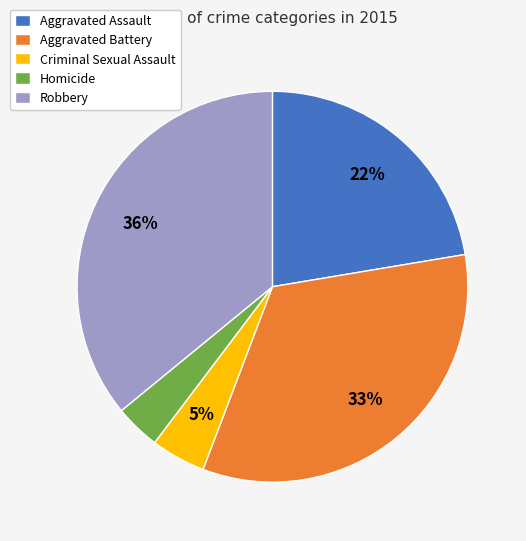

What is the ratio of the value at Aggravated Assault to the value at Aggravated Battery?

0.7